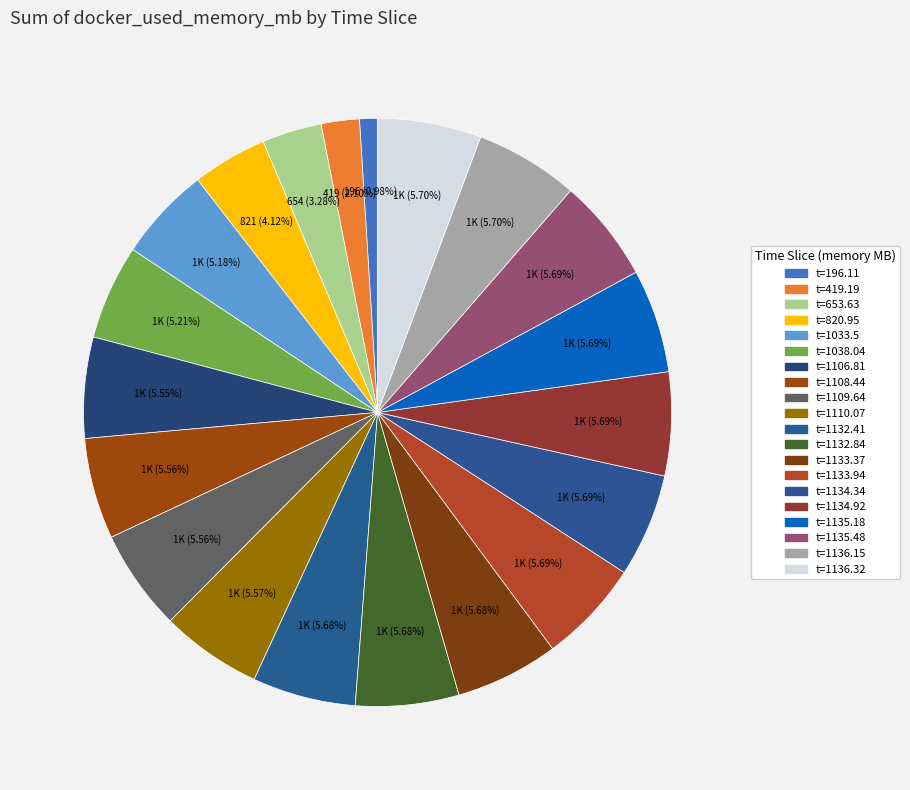

Rank the categories by value from lowest to highest.

196.11, 419.19, 653.63, 820.95, 1033.5, 1038.04, 1106.81, 1108.44, 1109.64, 1110.07, 1132.41, 1132.84, 1133.37, 1133.94, 1134.34, 1134.92, 1135.18, 1135.48, 1136.15, 1136.32